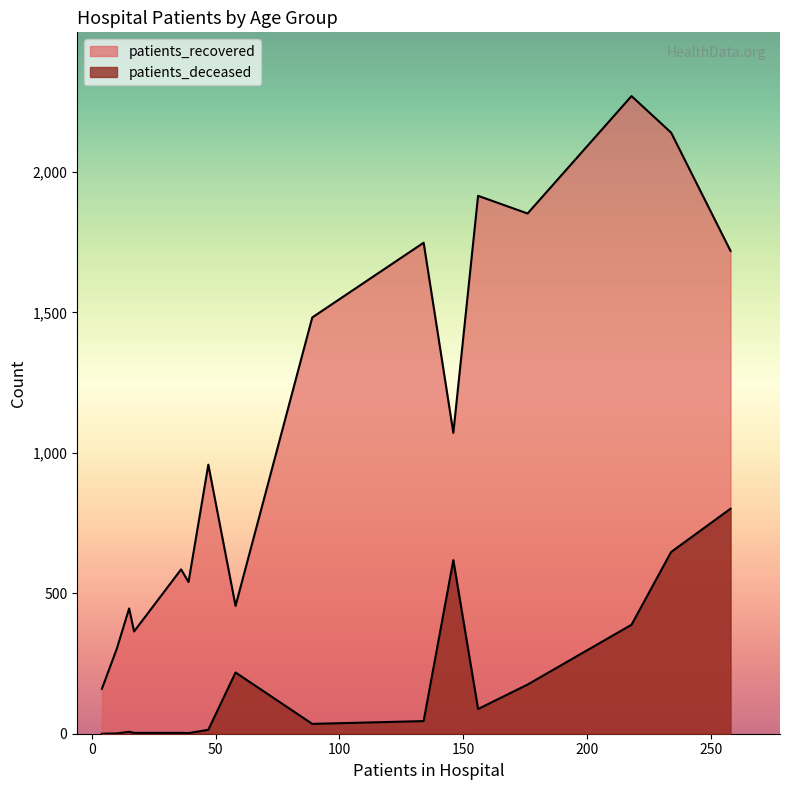

True or false: patients_deceased has a value of 0 at 25 - 29.

False